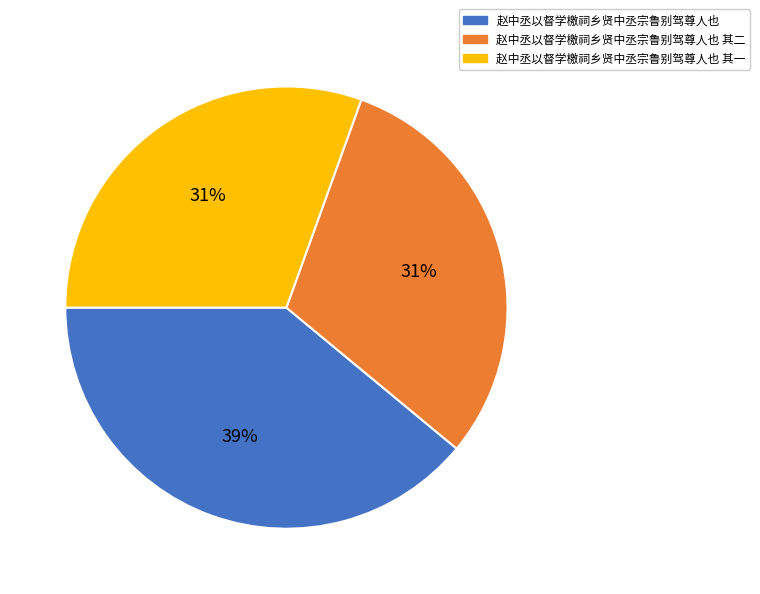

To the nearest percent, what is the combined percentage of 赵中丞以督学檄祠乡贤中丞宗鲁别驾尊人也 其二 and 赵中丞以督学檄祠乡贤中丞宗鲁别驾尊人也 其一?

61%